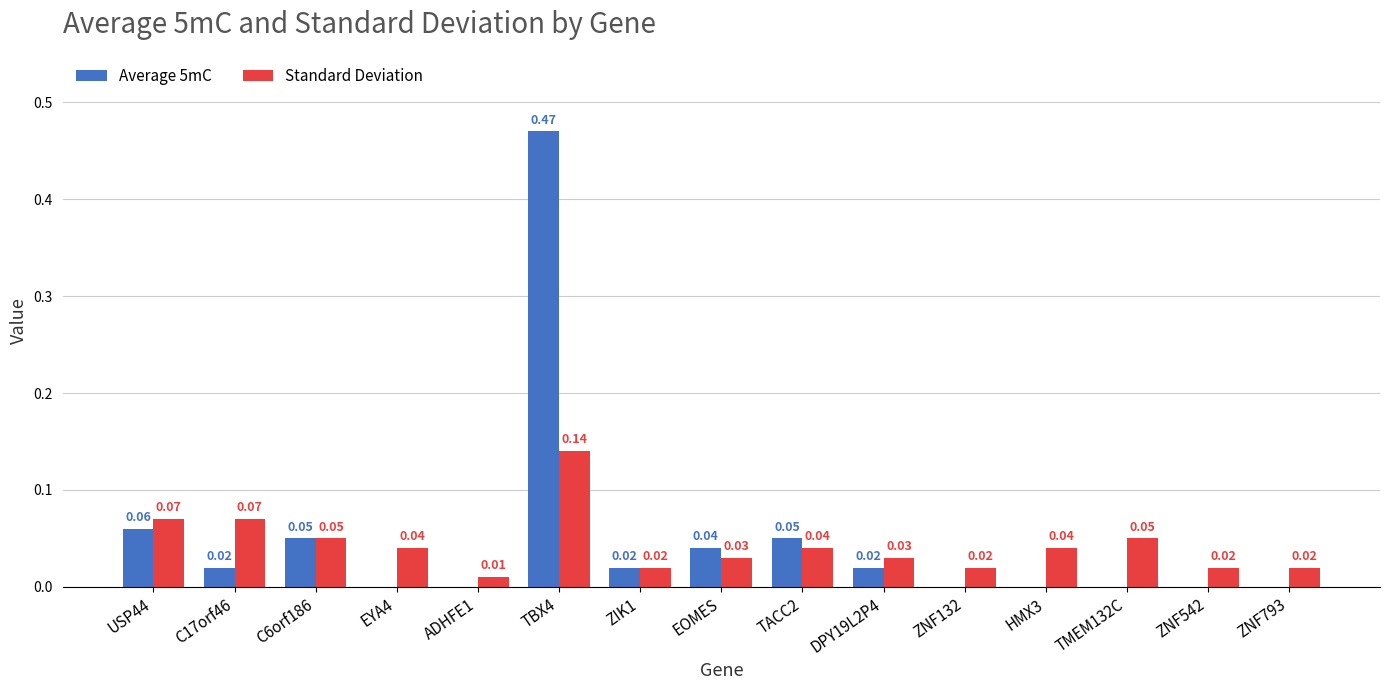

What is the sum of all Standard Deviation values?

0.7